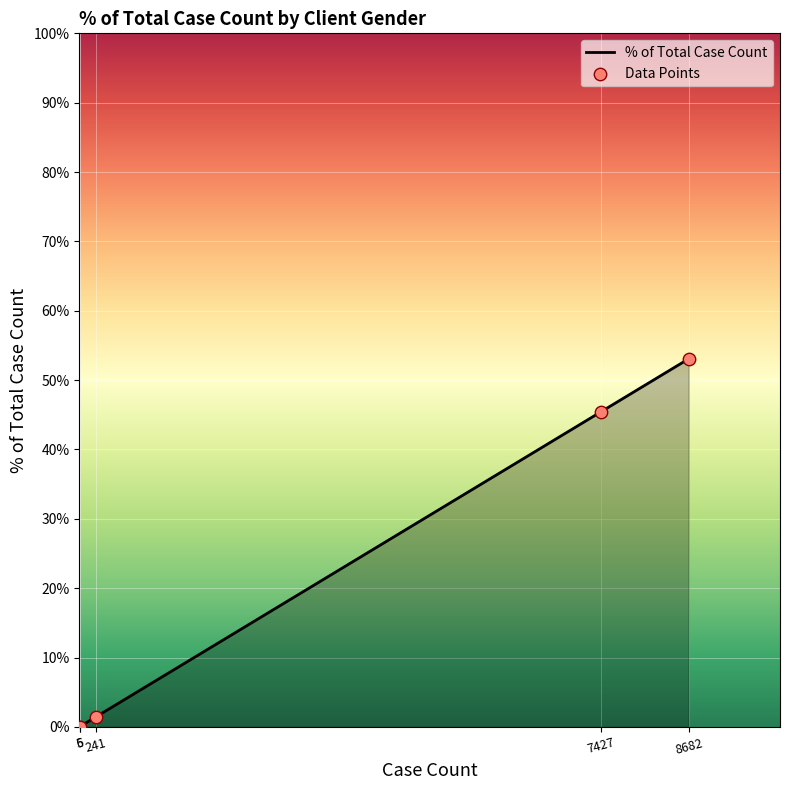

What is the average value?

20.0